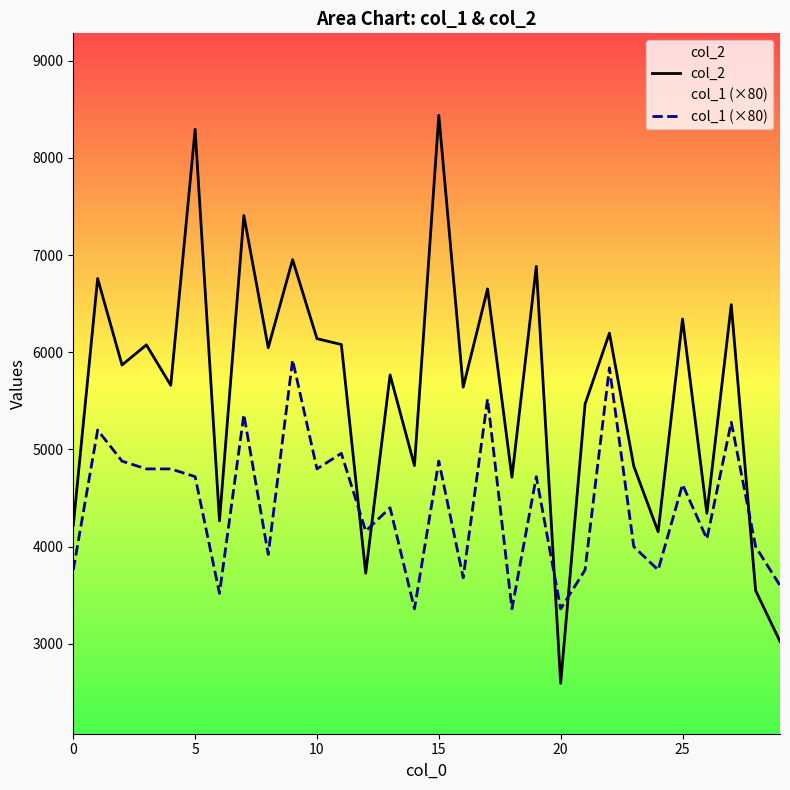

True or false: col_2 has more than 0 interior local peaks.

True